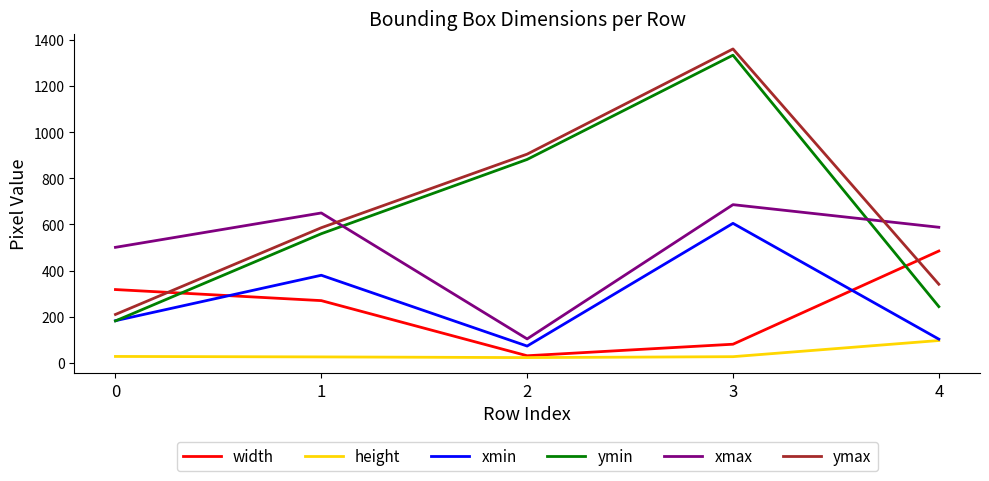

What is the greatest value displayed?

1361